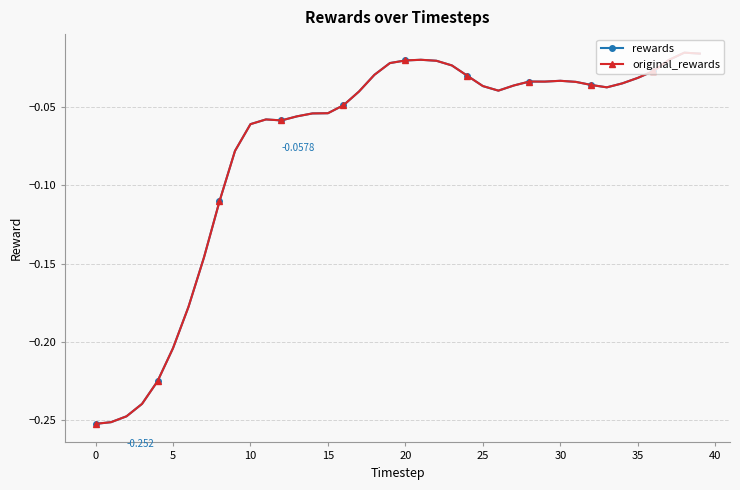

Is this an area chart (filled region under the line)?

No